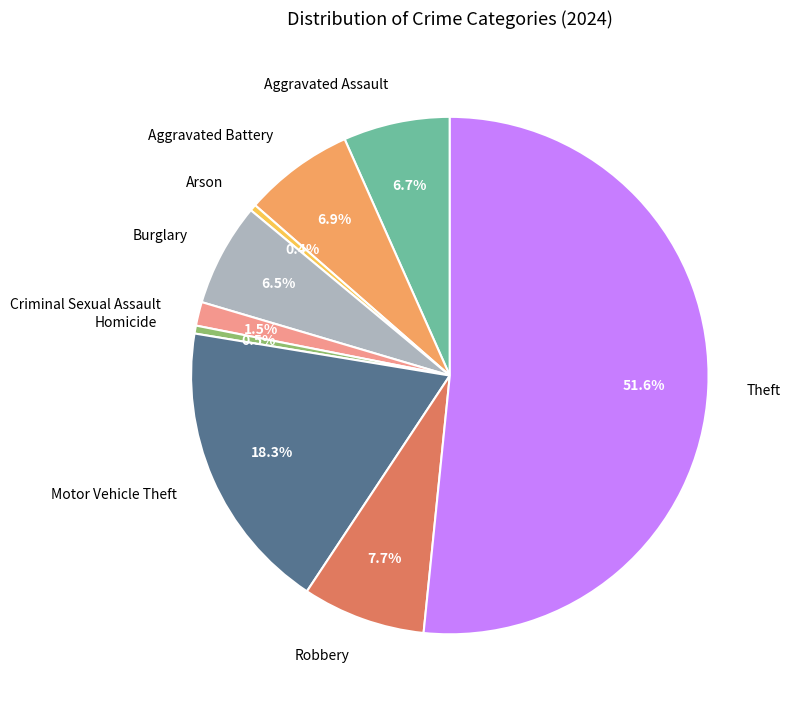

The Robbery slice represents 1% of the pie. True or false?

False